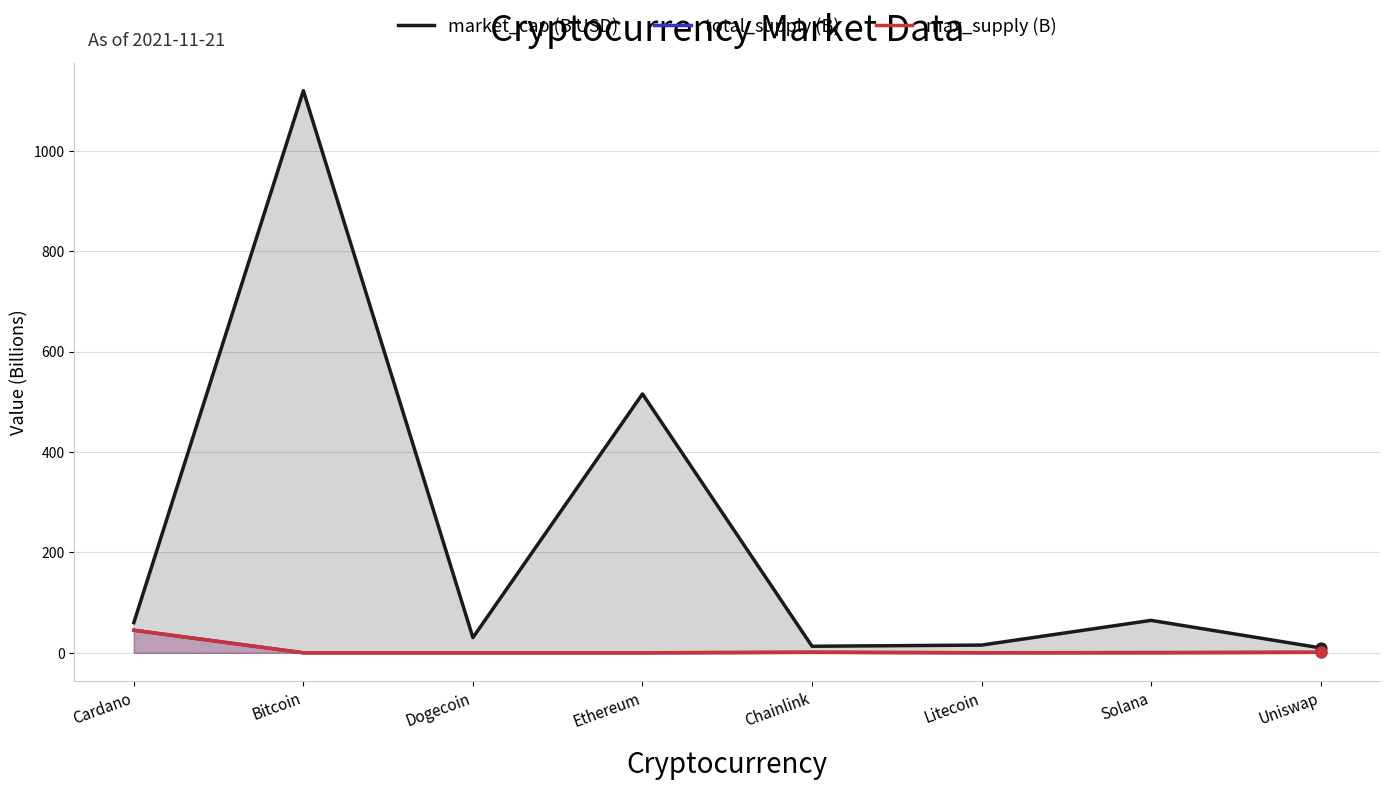

Which series has the largest Y range (max minus min)?

market_cap (B USD)